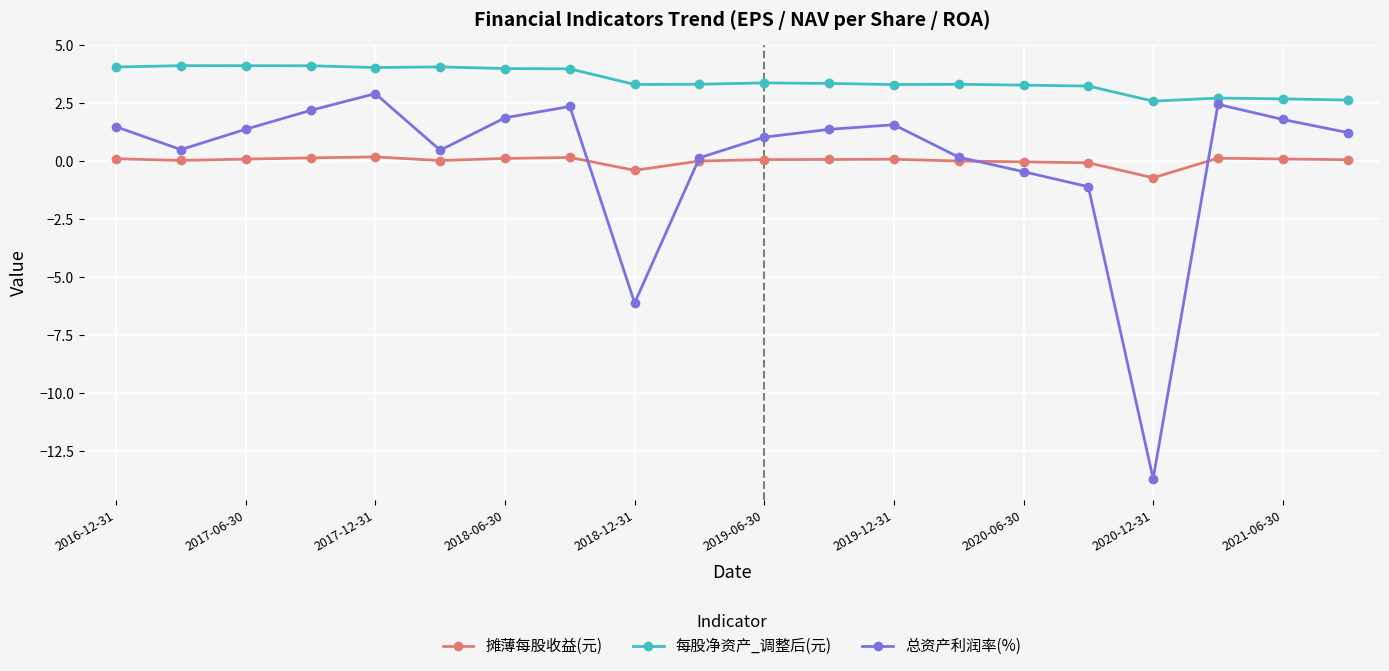

What is the smallest value displayed?

-13.7